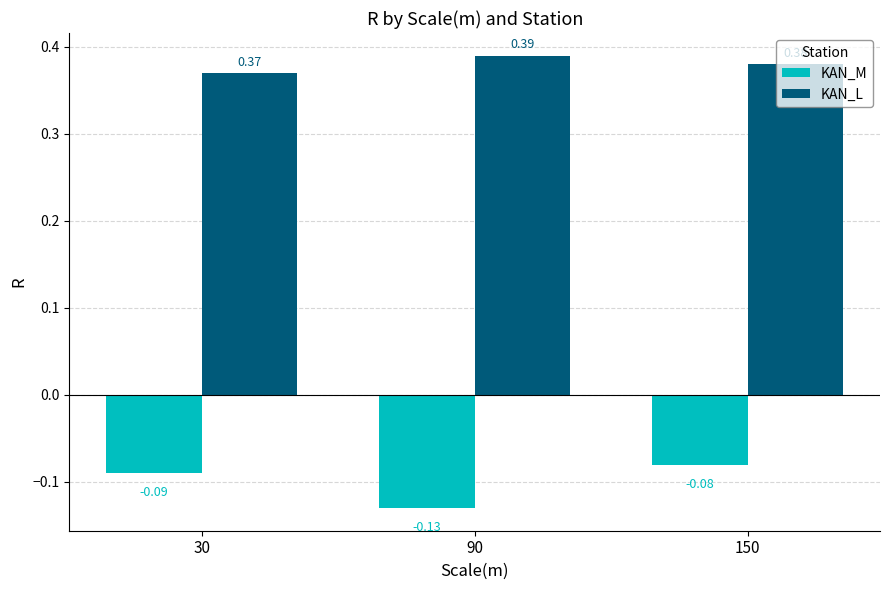

How many groups of bars are there?

3